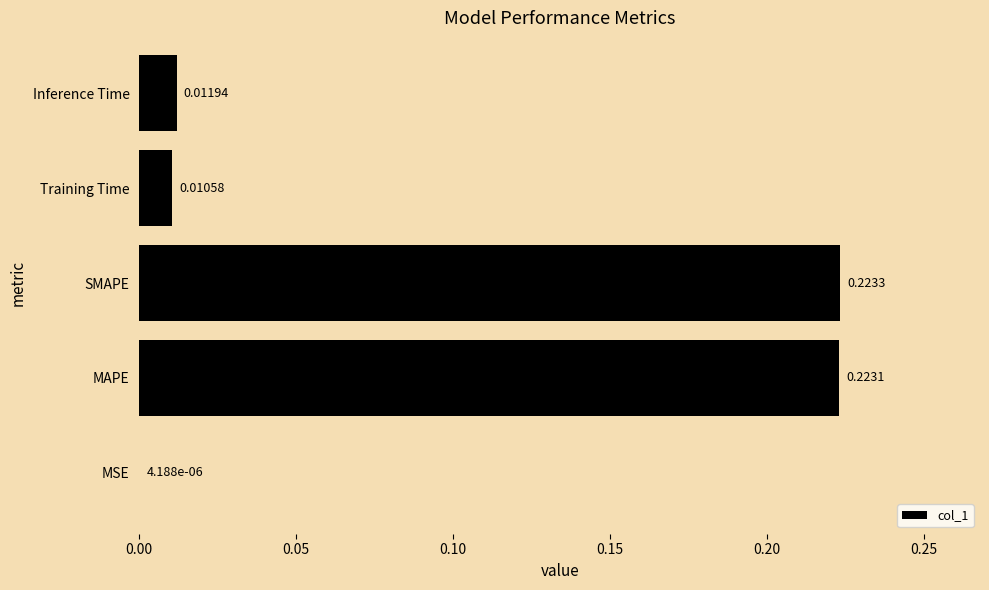

What is the sum of all values?

0.5